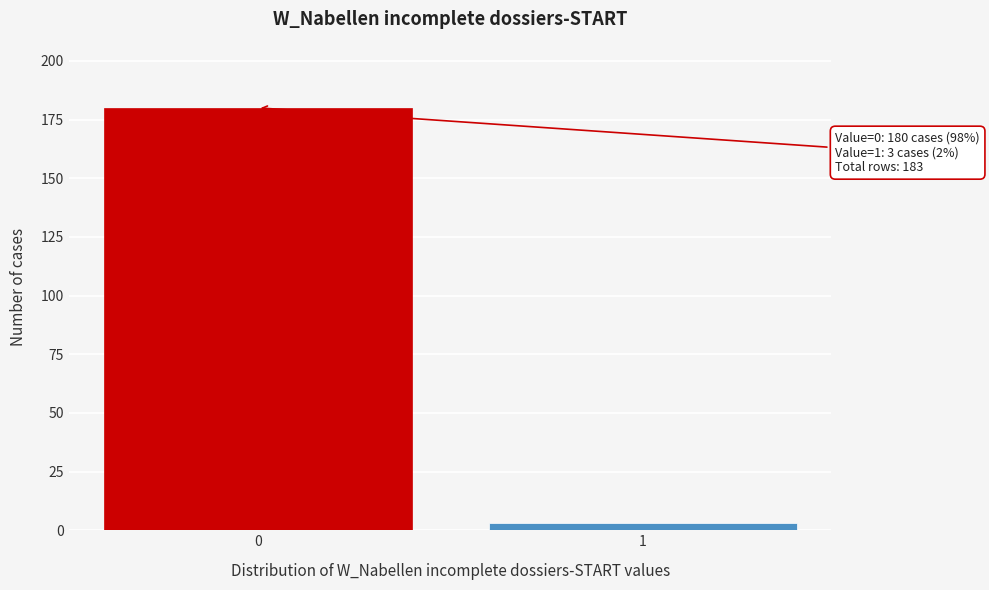

Reading left to right, what are all the values shown in this chart?

0=180	1=3